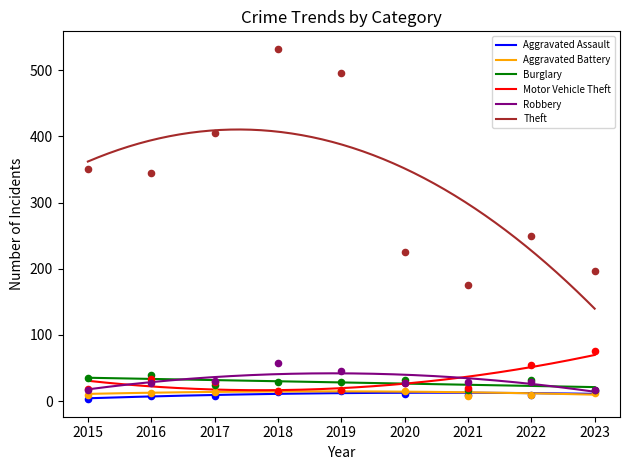

At how many categories does at least one series exceed 526?

1